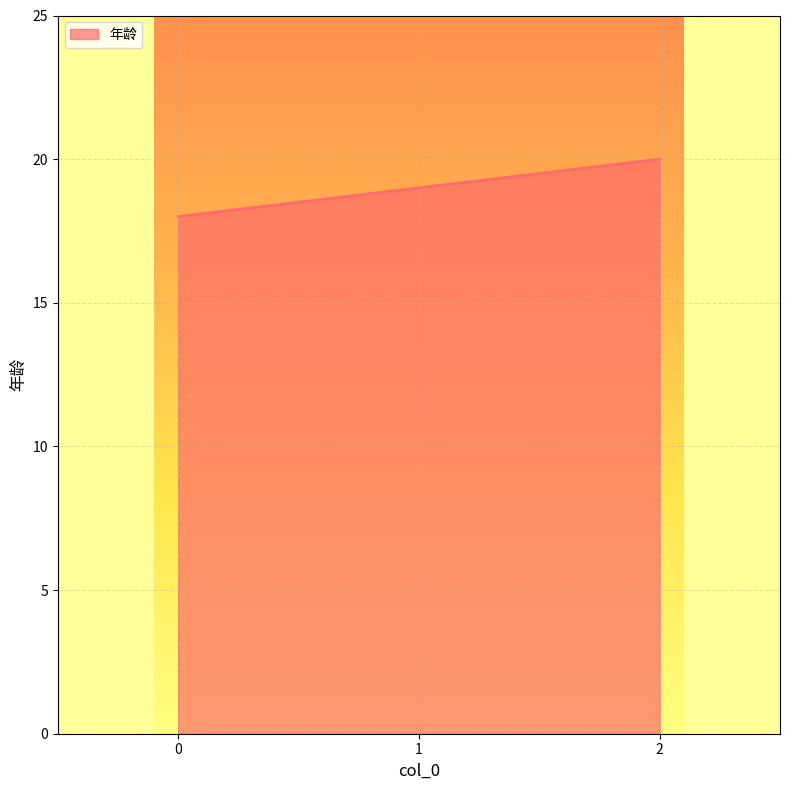

The value at 2 is 33. True or false?

False